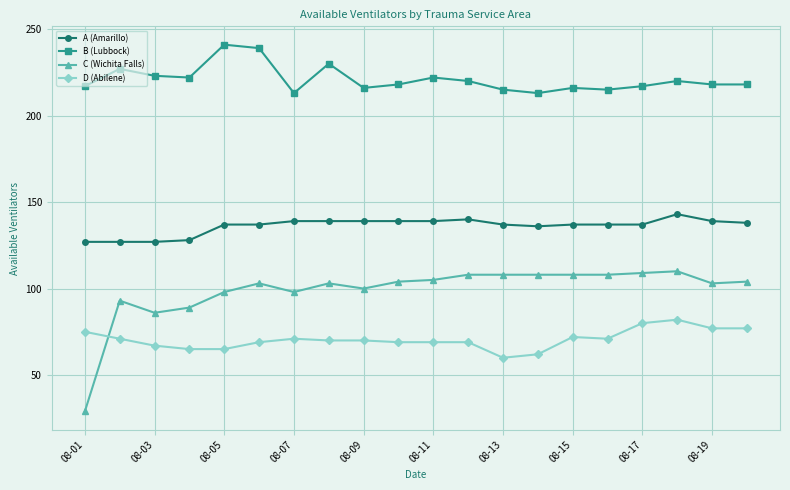

Which series has the largest range (max minus min)?

C (Wichita Falls)